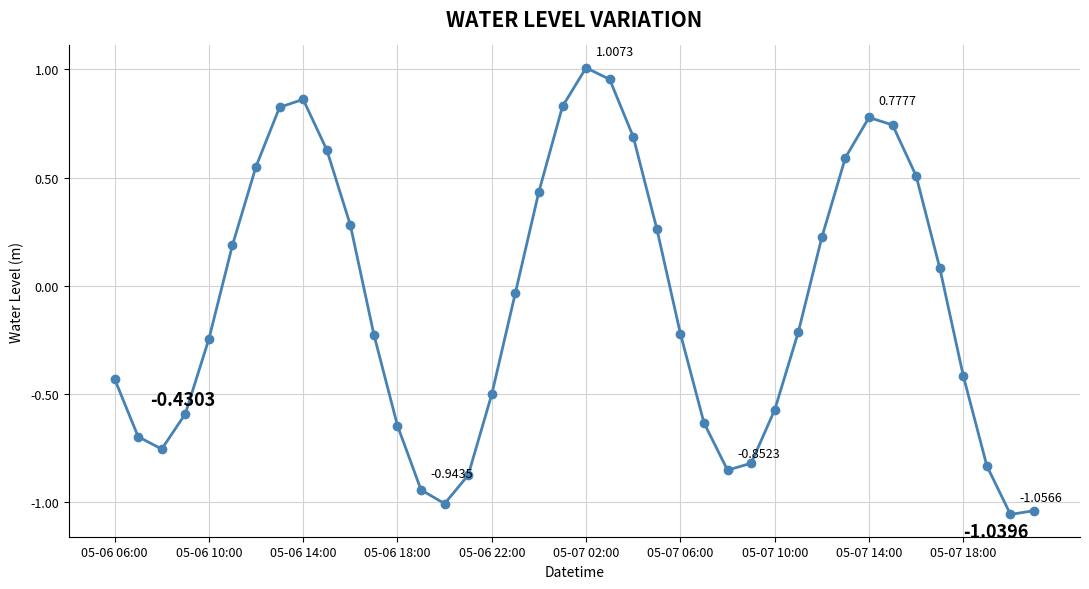

How many interior local peaks (higher than both neighbors) does the data have?

3